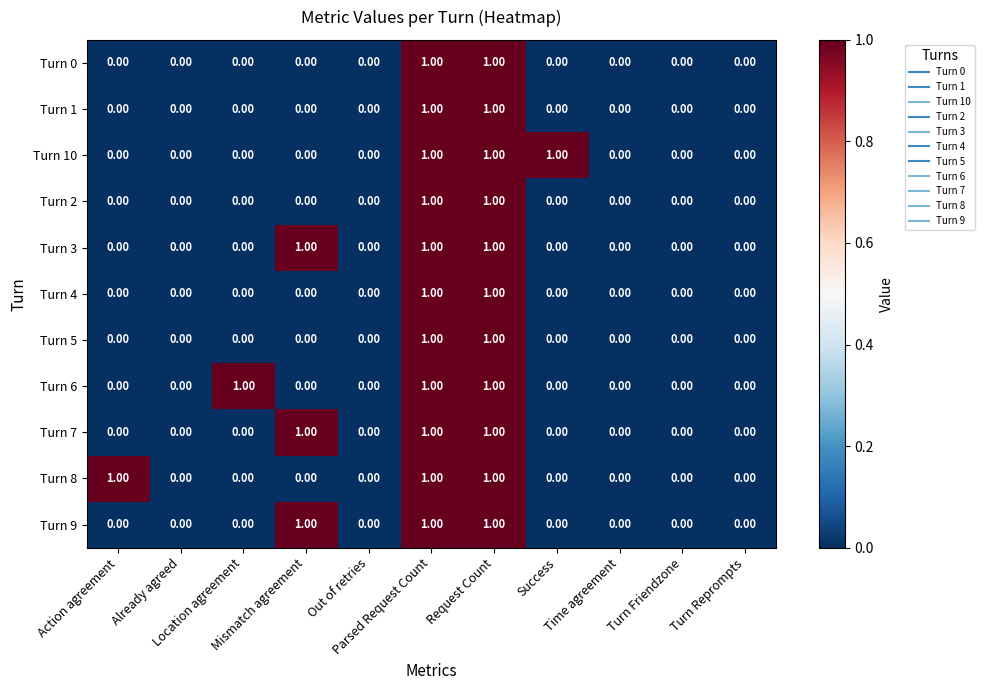

Reading right to left, what are all the values shown in this chart?

Turn 0: Turn Reprompts=0	Turn Friendzone=0	Time agreement=0	Success=0	Request Count=1	Parsed Request Count=1	Out of retries=0	Mismatch agreement=0	Location agreement=0	Already agreed=0	Action agreement=0
Turn 1: Turn Reprompts=0	Turn Friendzone=0	Time agreement=0	Success=0	Request Count=1	Parsed Request Count=1	Out of retries=0	Mismatch agreement=0	Location agreement=0	Already agreed=0	Action agreement=0
Turn 10: Turn Reprompts=0	Turn Friendzone=0	Time agreement=0	Success=1	Request Count=1	Parsed Request Count=1	Out of retries=0	Mismatch agreement=0	Location agreement=0	Already agreed=0	Action agreement=0
Turn 2: Turn Reprompts=0	Turn Friendzone=0	Time agreement=0	Success=0	Request Count=1	Parsed Request Count=1	Out of retries=0	Mismatch agreement=0	Location agreement=0	Already agreed=0	Action agreement=0
Turn 3: Turn Reprompts=0	Turn Friendzone=0	Time agreement=0	Success=0	Request Count=1	Parsed Request Count=1	Out of retries=0	Mismatch agreement=1	Location agreement=0	Already agreed=0	Action agreement=0
Turn 4: Turn Reprompts=0	Turn Friendzone=0	Time agreement=0	Success=0	Request Count=1	Parsed Request Count=1	Out of retries=0	Mismatch agreement=0	Location agreement=0	Already agreed=0	Action agreement=0
Turn 5: Turn Reprompts=0	Turn Friendzone=0	Time agreement=0	Success=0	Request Count=1	Parsed Request Count=1	Out of retries=0	Mismatch agreement=0	Location agreement=0	Already agreed=0	Action agreement=0
Turn 6: Turn Reprompts=0	Turn Friendzone=0	Time agreement=0	Success=0	Request Count=1	Parsed Request Count=1	Out of retries=0	Mismatch agreement=0	Location agreement=1	Already agreed=0	Action agreement=0
Turn 7: Turn Reprompts=0	Turn Friendzone=0	Time agreement=0	Success=0	Request Count=1	Parsed Request Count=1	Out of retries=0	Mismatch agreement=1	Location agreement=0	Already agreed=0	Action agreement=0
Turn 8: Turn Reprompts=0	Turn Friendzone=0	Time agreement=0	Success=0	Request Count=1	Parsed Request Count=1	Out of retries=0	Mismatch agreement=0	Location agreement=0	Already agreed=0	Action agreement=1
Turn 9: Turn Reprompts=0	Turn Friendzone=0	Time agreement=0	Success=0	Request Count=1	Parsed Request Count=1	Out of retries=0	Mismatch agreement=1	Location agreement=0	Already agreed=0	Action agreement=0